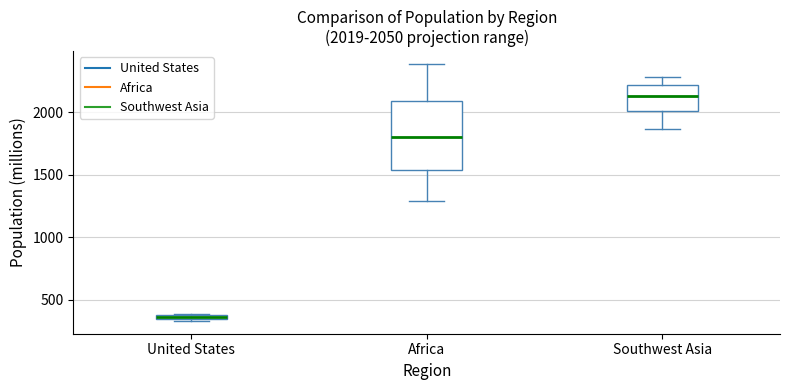

Which box has the highest median line?

Southwest Asia